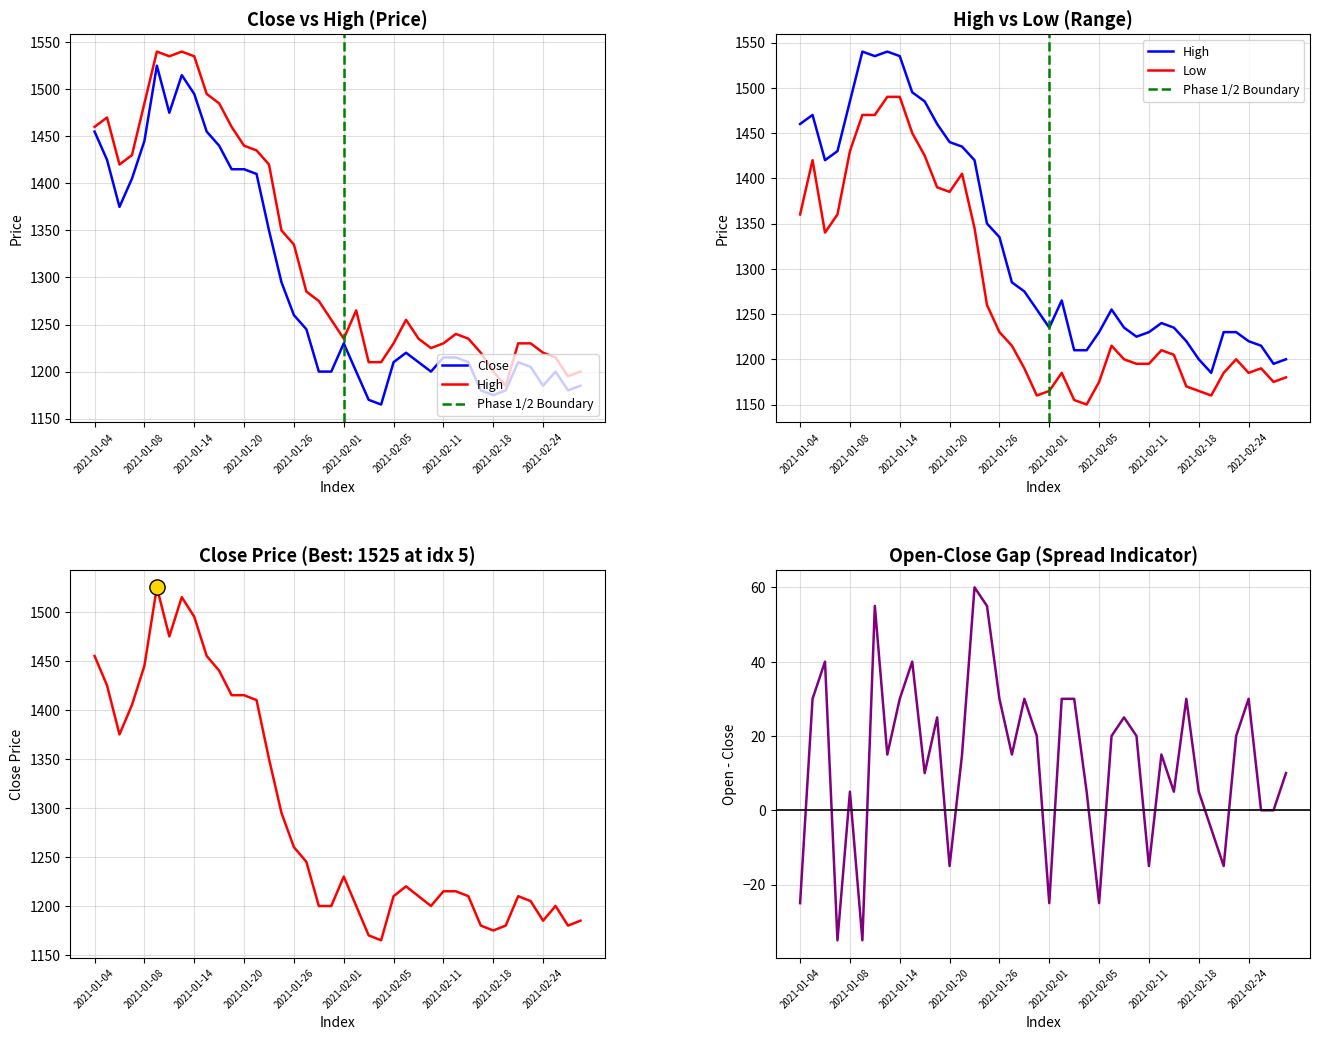

What is the total value across all series at 2021-01-21?

5685